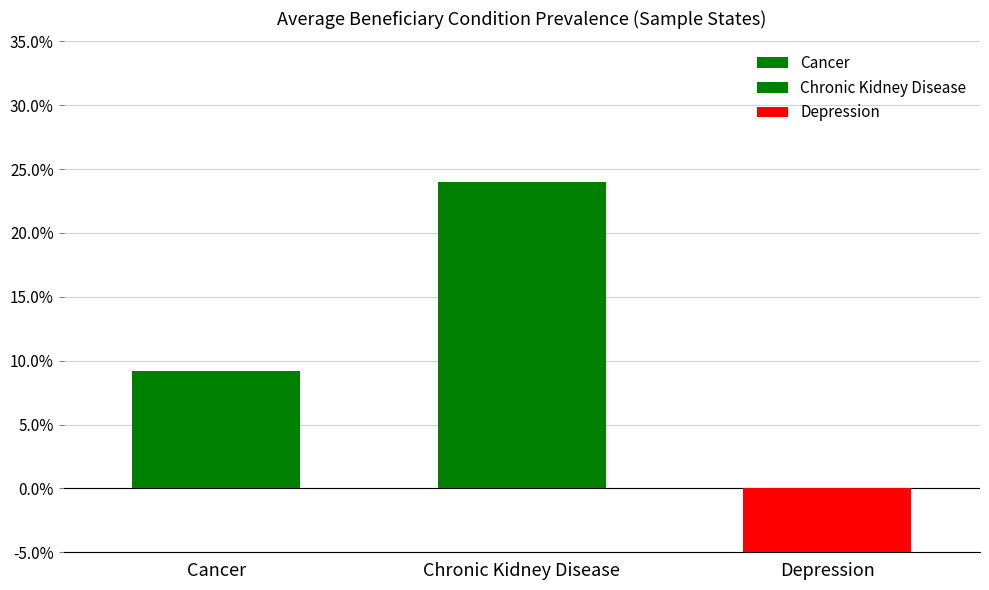

The Chronic Kidney Disease series shows 0.1 at Alabama. True or false?

False